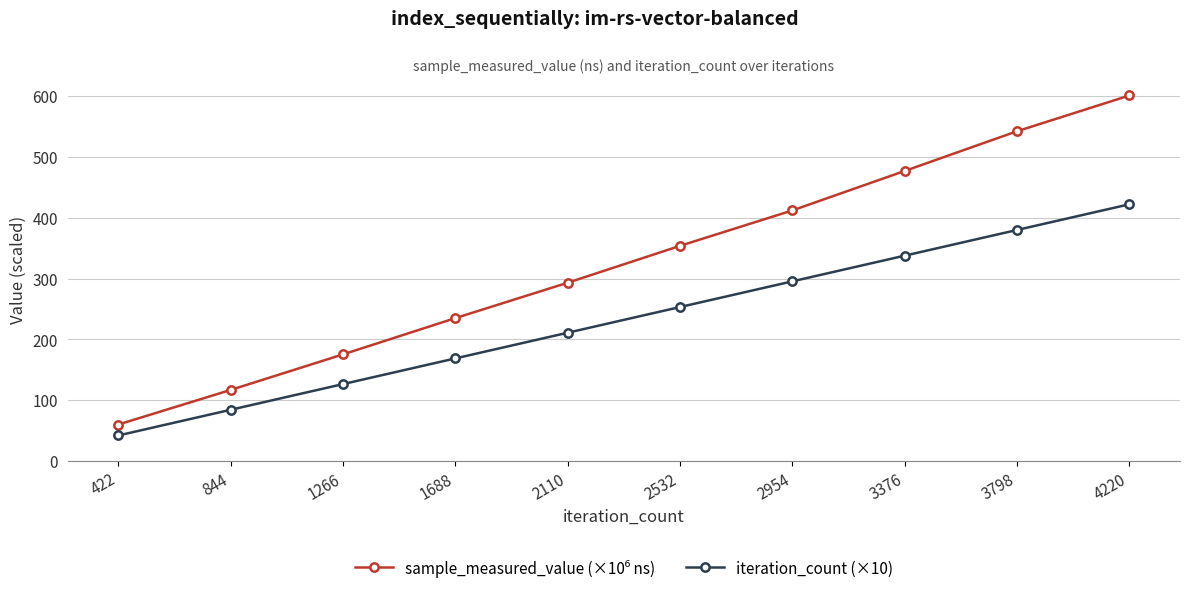

What is the average value of the iteration_count (×10) series?

232.1